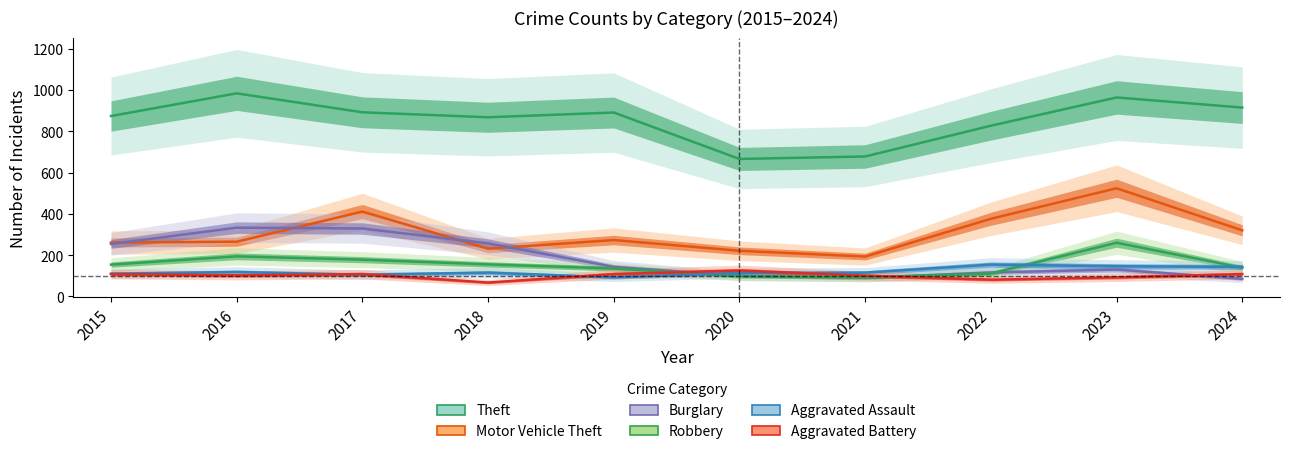

Is the value of Robbery at 2015 greater than the value of Motor Vehicle Theft at 2020?

No